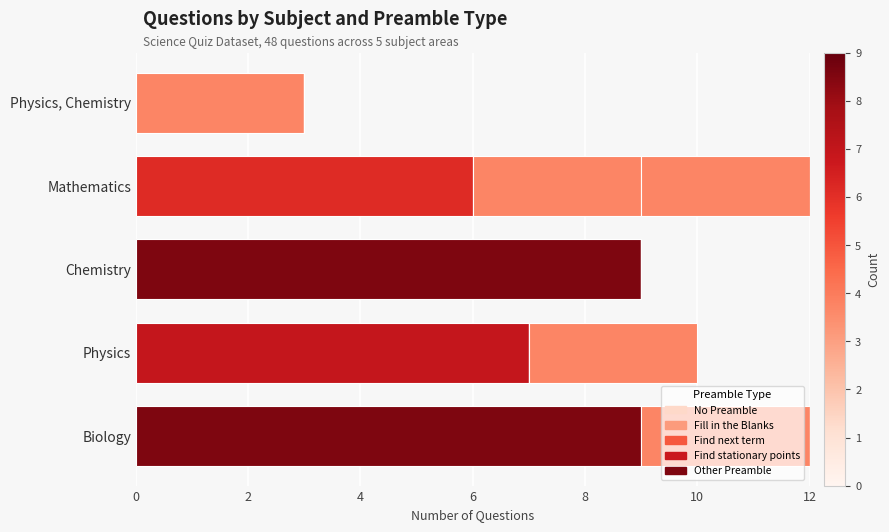

How many series are shown in this chart?

5